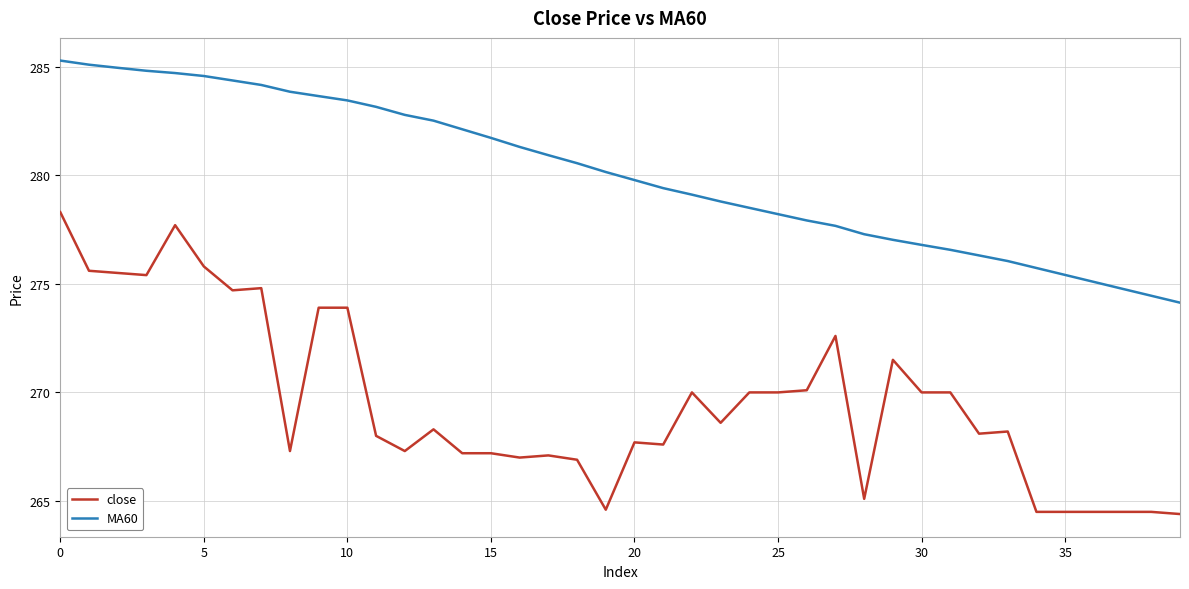

Which series has the largest range (max minus min)?

close